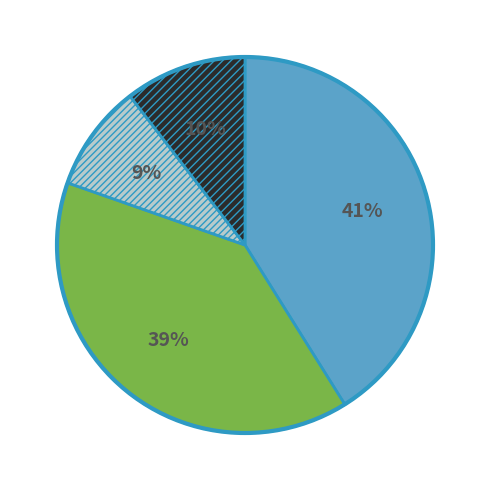

Is there any slice that represents more than half of the pie?

No